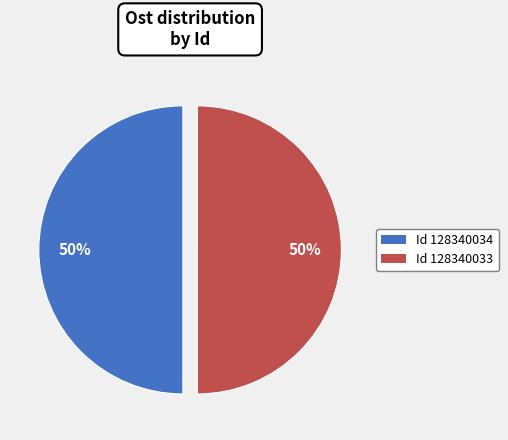

To the nearest percent, what is the average slice percentage?

50%